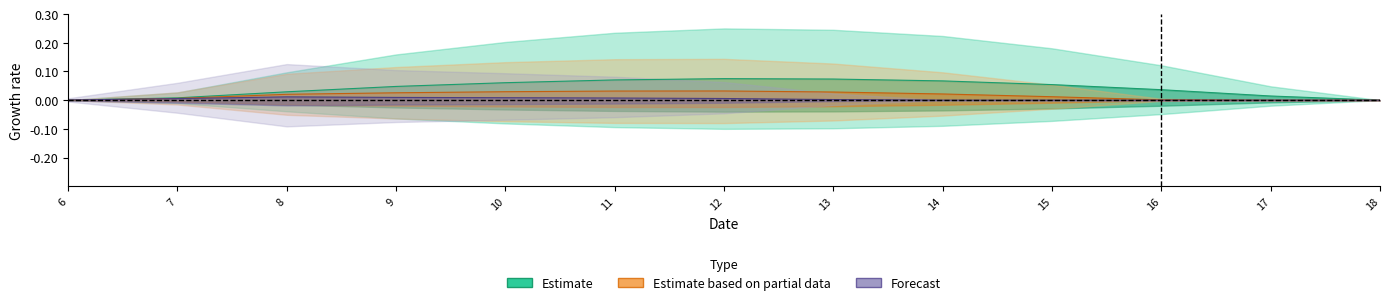

How many categories are shown in the chart?

13